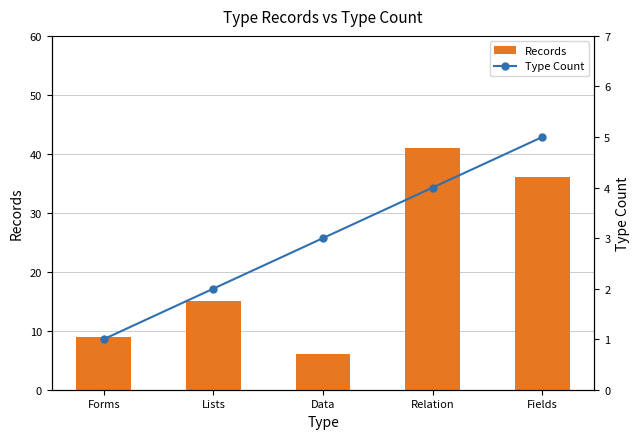

True or false: Records has a value of 10 at Data.

False